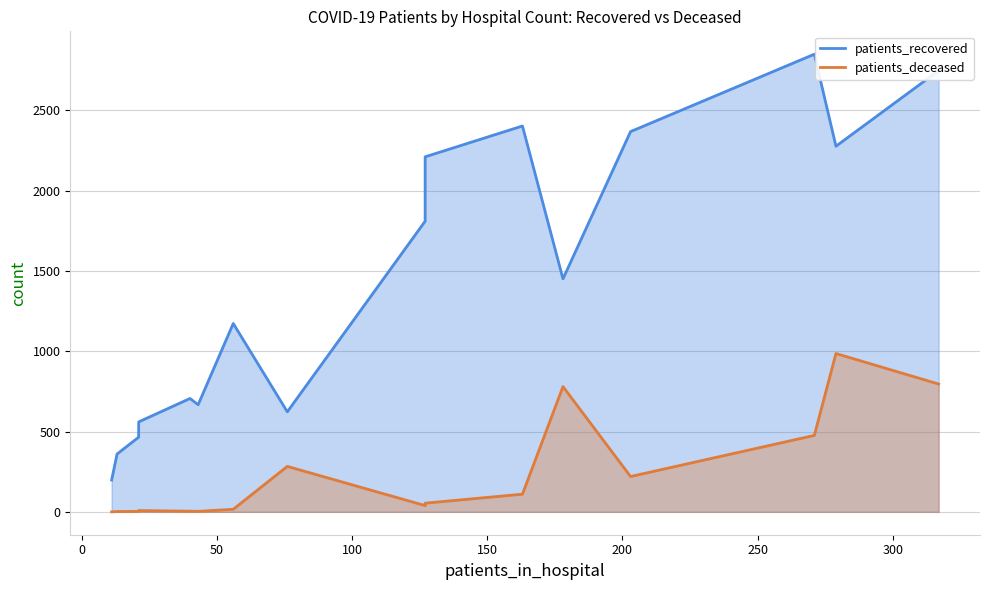

True or false: patients_recovered and patients_deceased intersect in this chart.

False